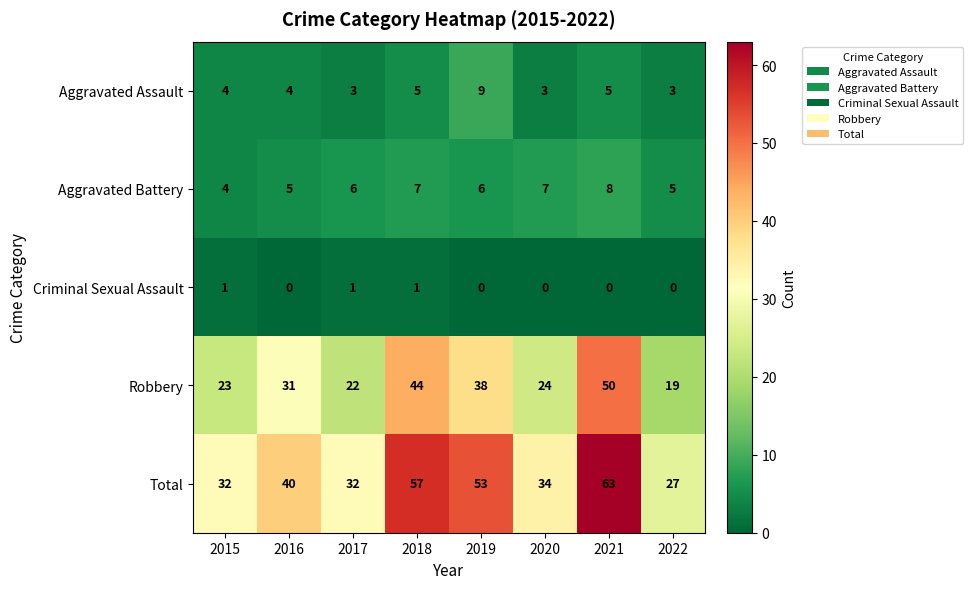

At which label is Robbery closest to 34?

2016